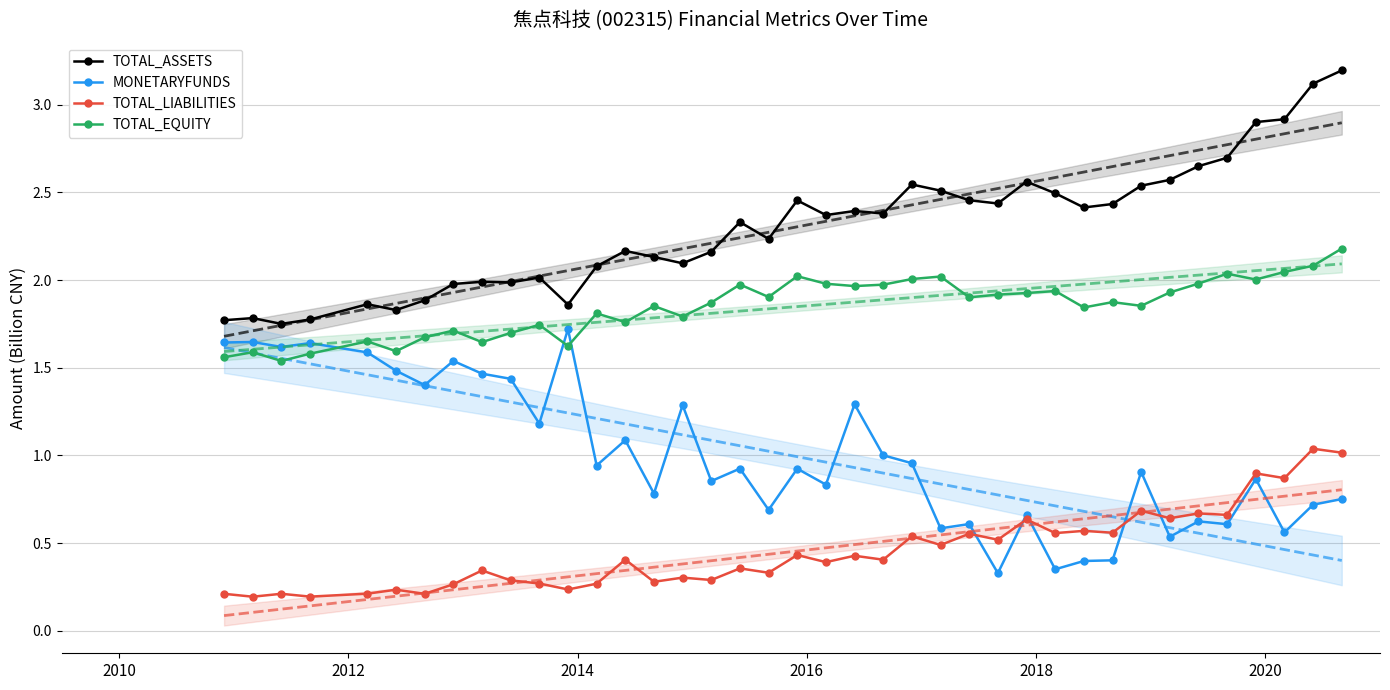

How many lines are shown in the chart?

4